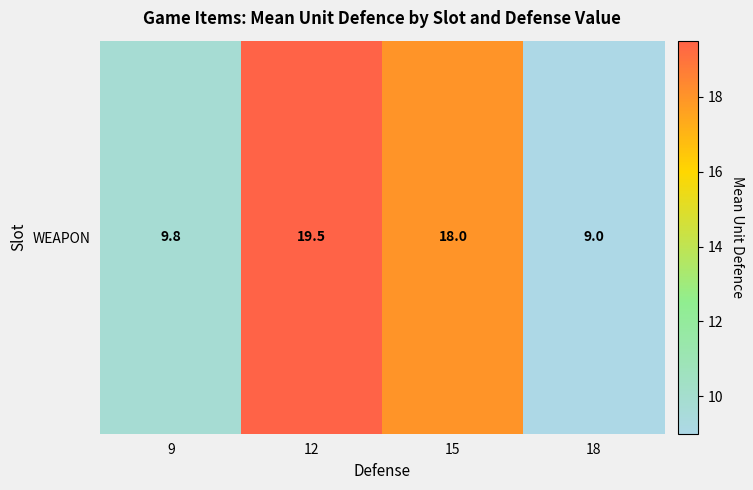

Reading left to right, extract all data points from this chart.

9.8	19.5	18.0	9.0